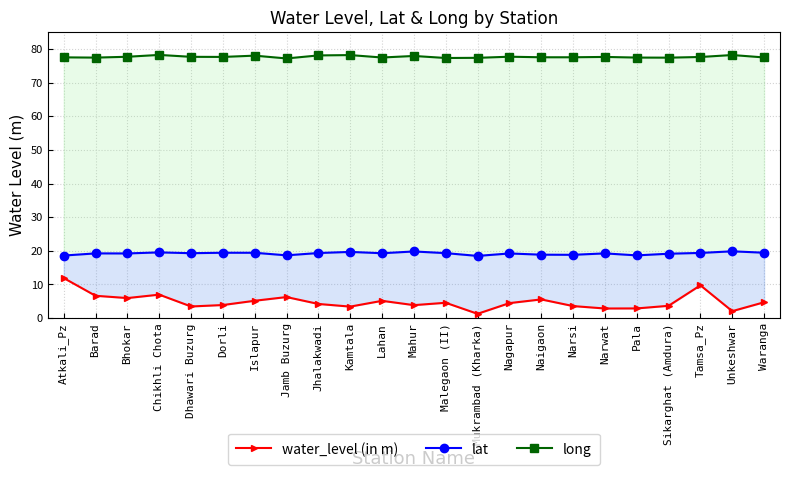

Is the value of long at Narwat greater than the value of water_level (in m) at Dhawari Buzurg?

Yes